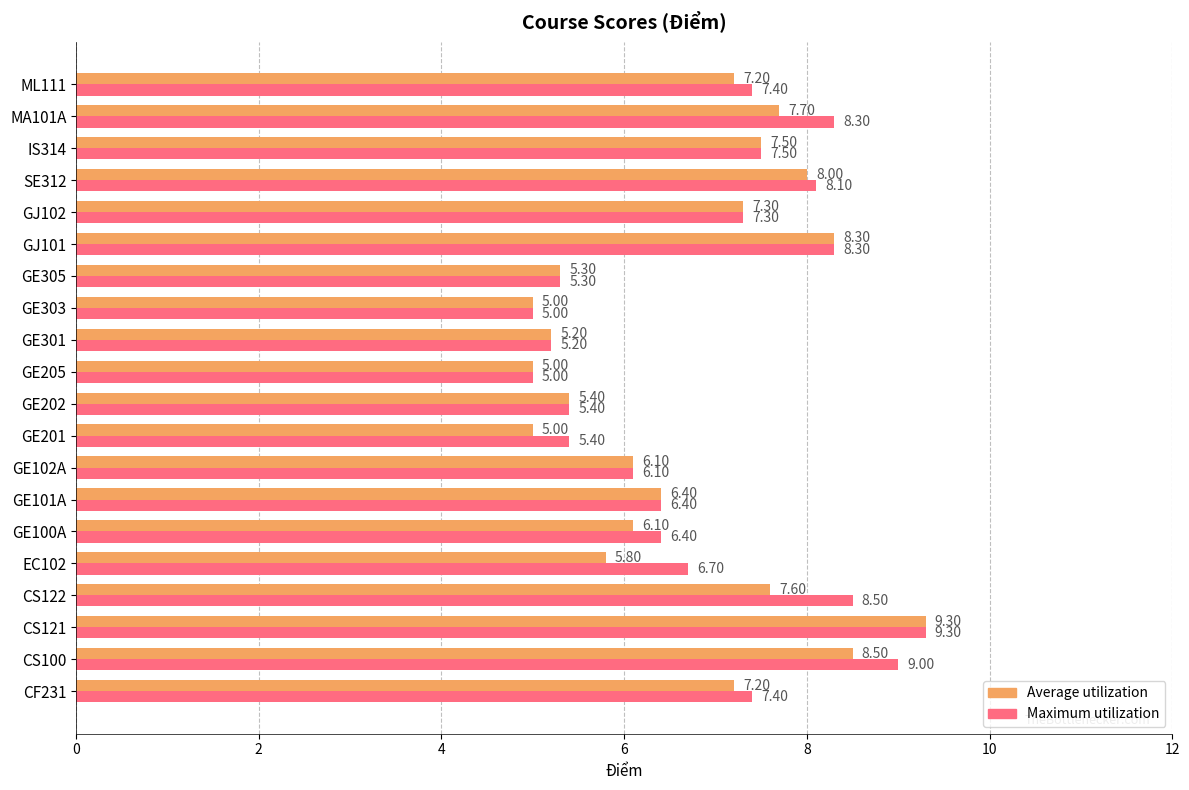

What is the total value across all series at GJ102?

14.6